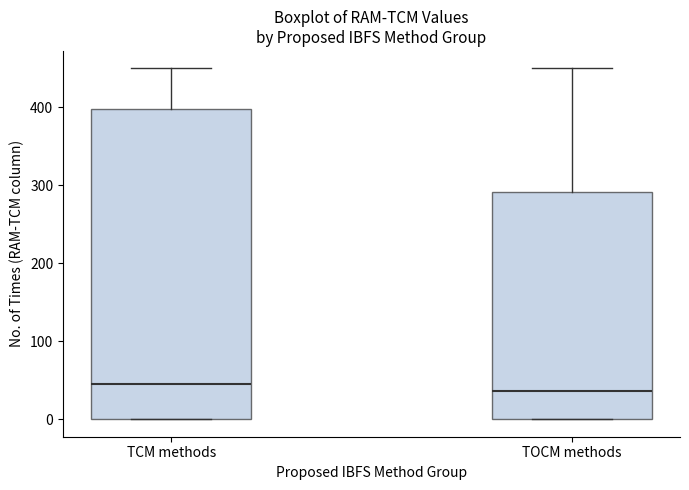

Which box is the tallest, from its lower edge to its upper edge?

TCM methods